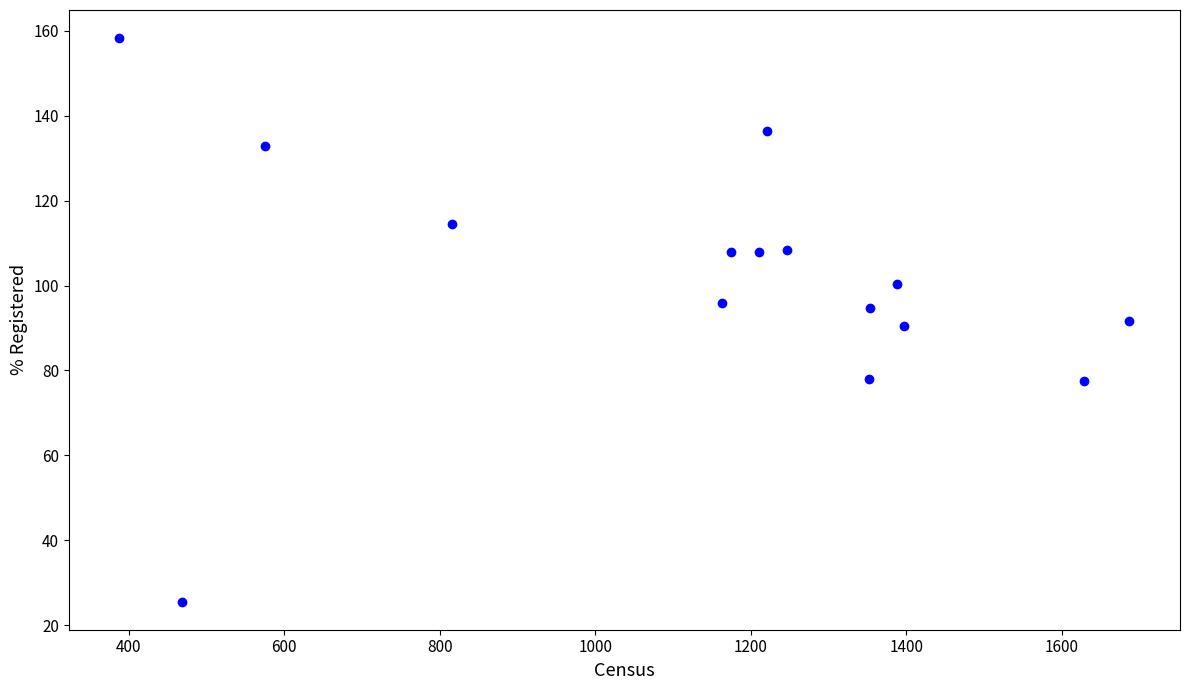

What is the range of Y values (max minus min)?

132.7